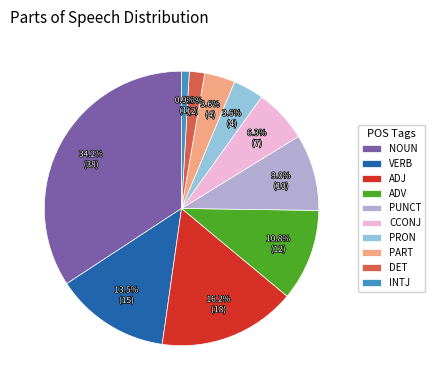

Which has a higher value, ADJ or CCONJ?

ADJ